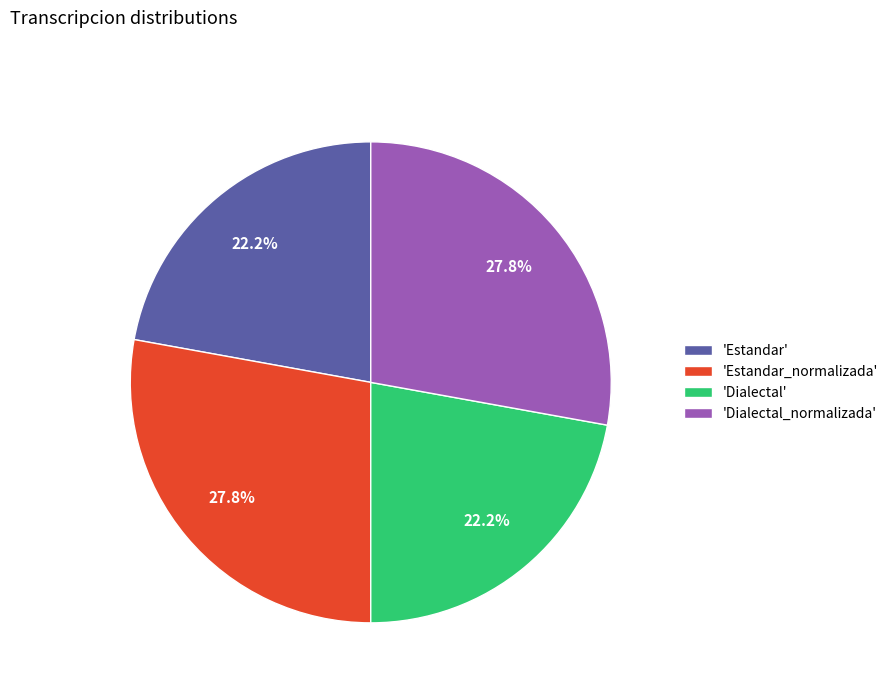

To the nearest percent, what is the difference between the largest and smallest slice percentages?

6%